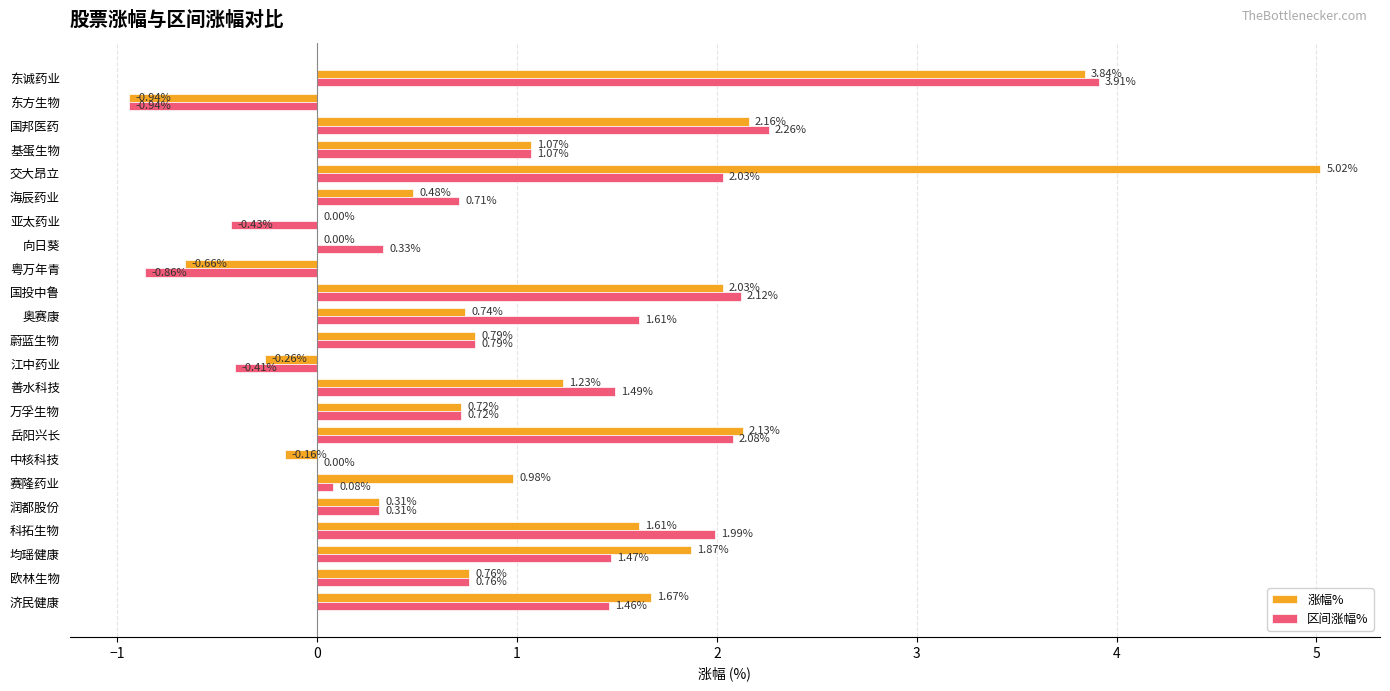

Which series has the largest total across all categories?

涨幅%